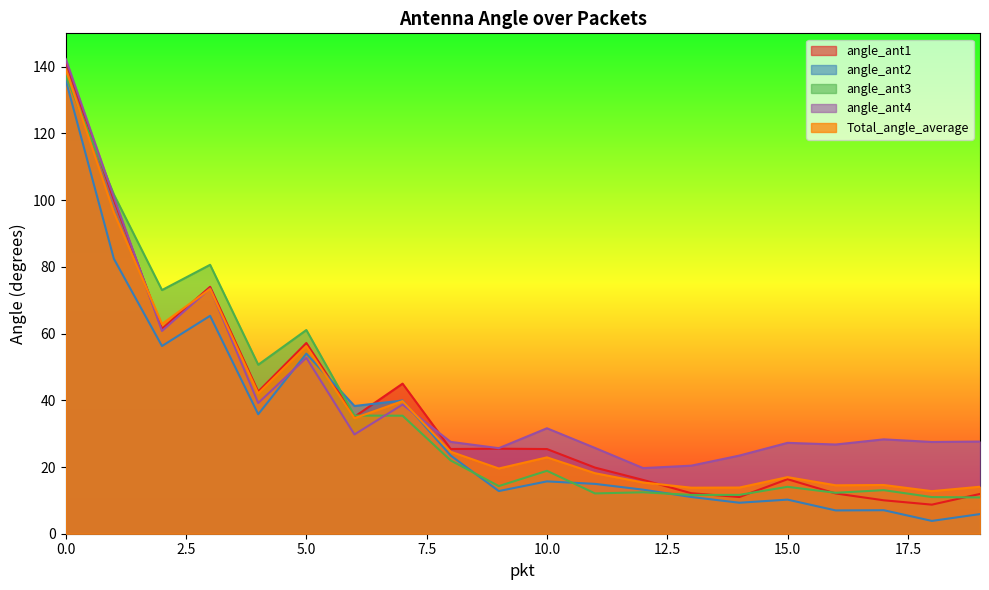

Which series ends up on top after the final intersection of angle_ant1 and angle_ant4?

angle_ant4